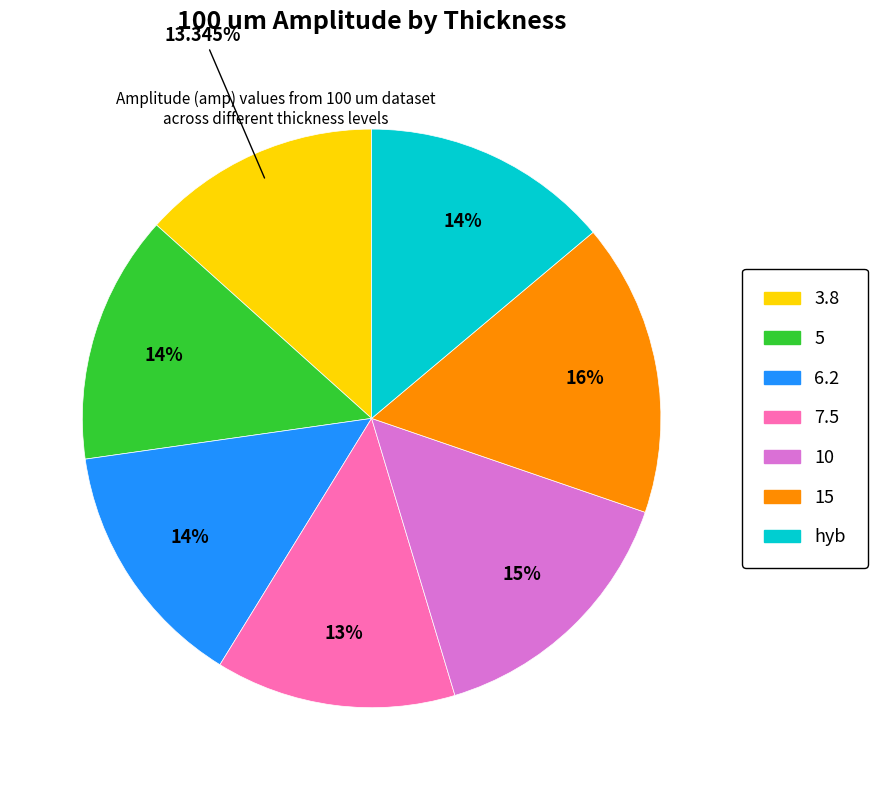

How many slices are in this pie chart?

7